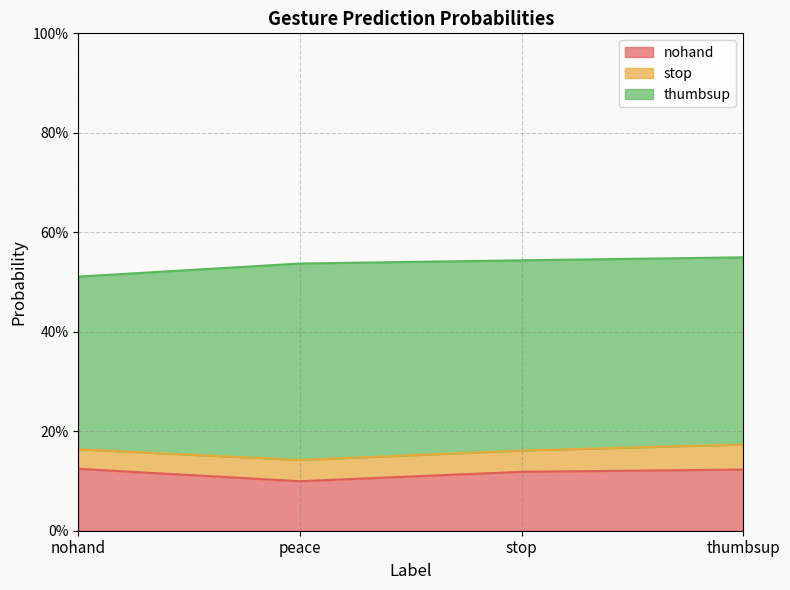

Rank the categories by nohand value from highest to lowest.

nohand, thumbsup, stop, peace